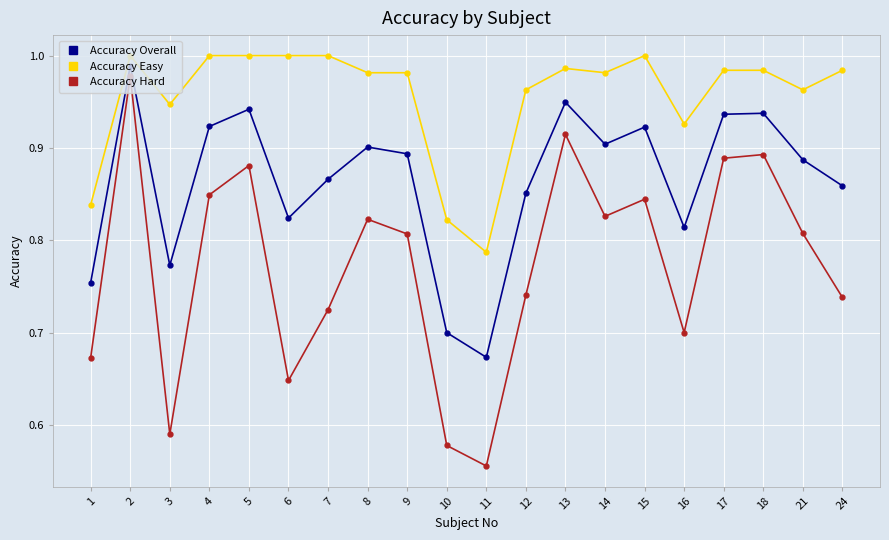

True or false: Accuracy Hard and Accuracy Overall cross at least once.

False